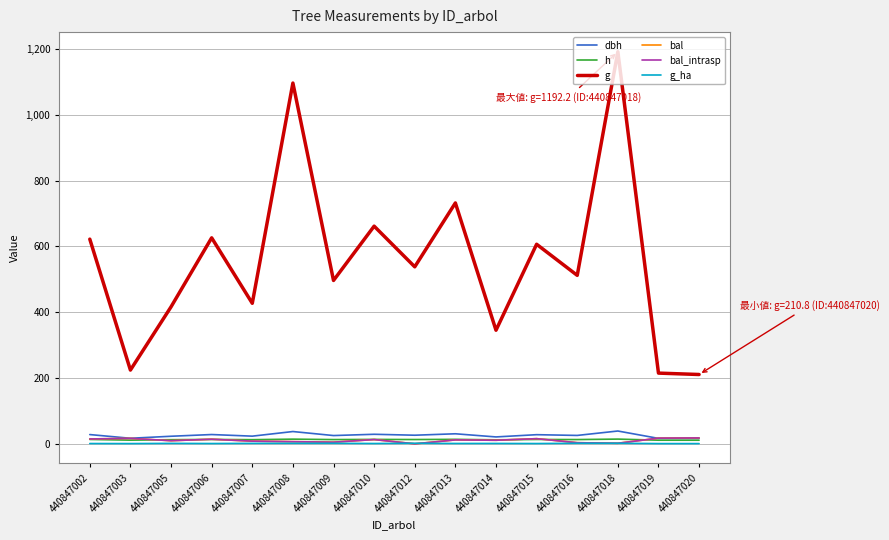

True or false: bal_intrasp and bal intersect in this chart.

False